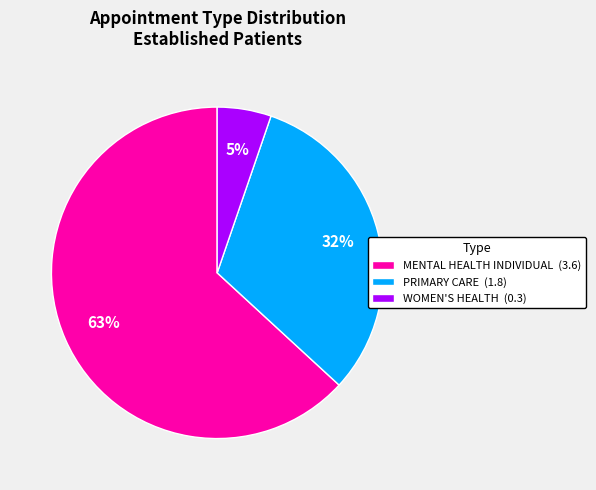

Which category has the smallest portion of the pie?

WOMEN'S HEALTH